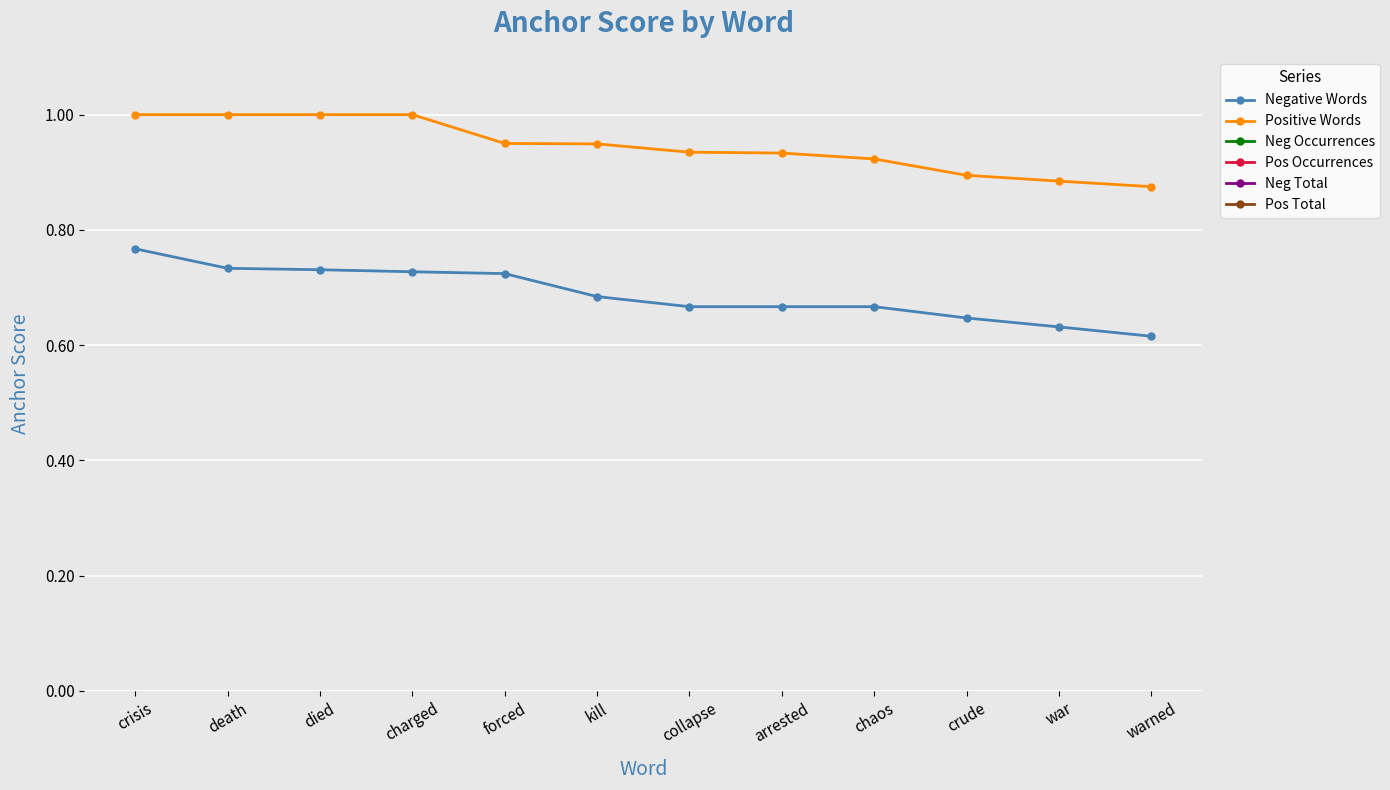

How many values in the Pos Total series are below 14?

6